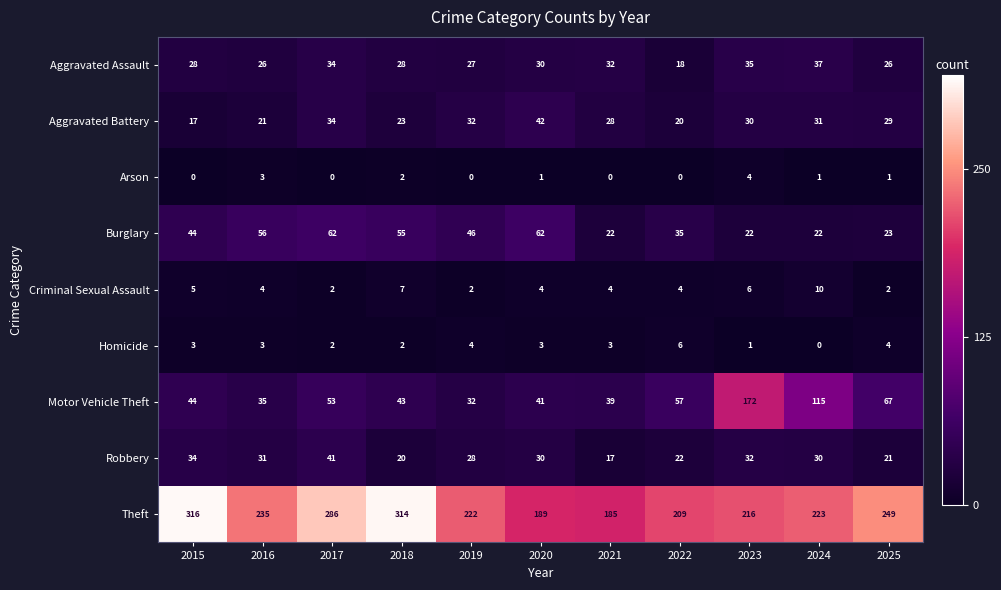

Which series changed the most between 2016 and 2025?

Burglary